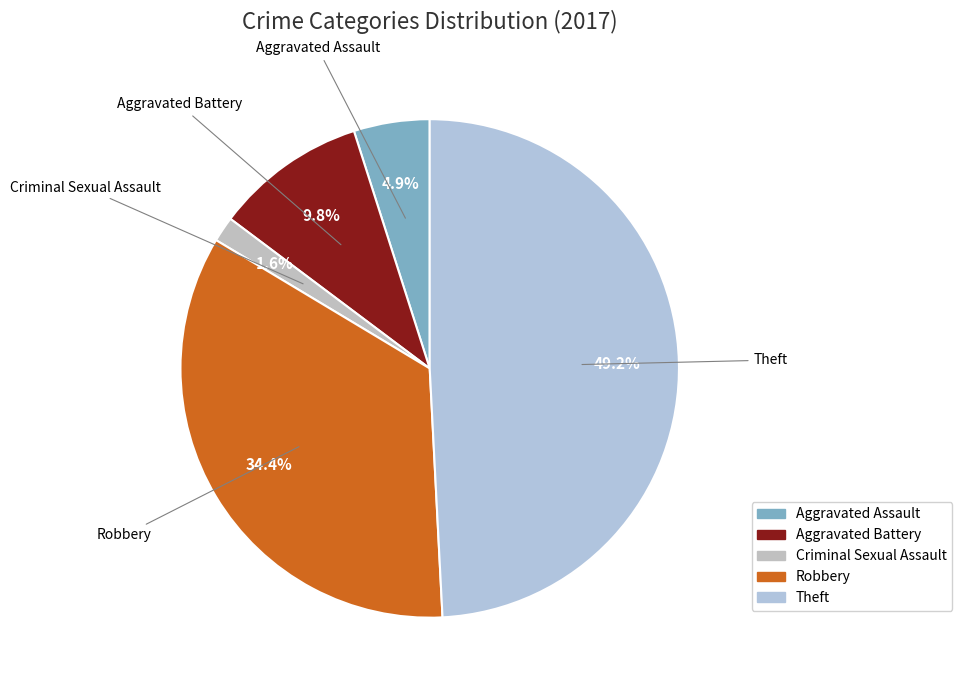

How many slices are in this pie chart?

5